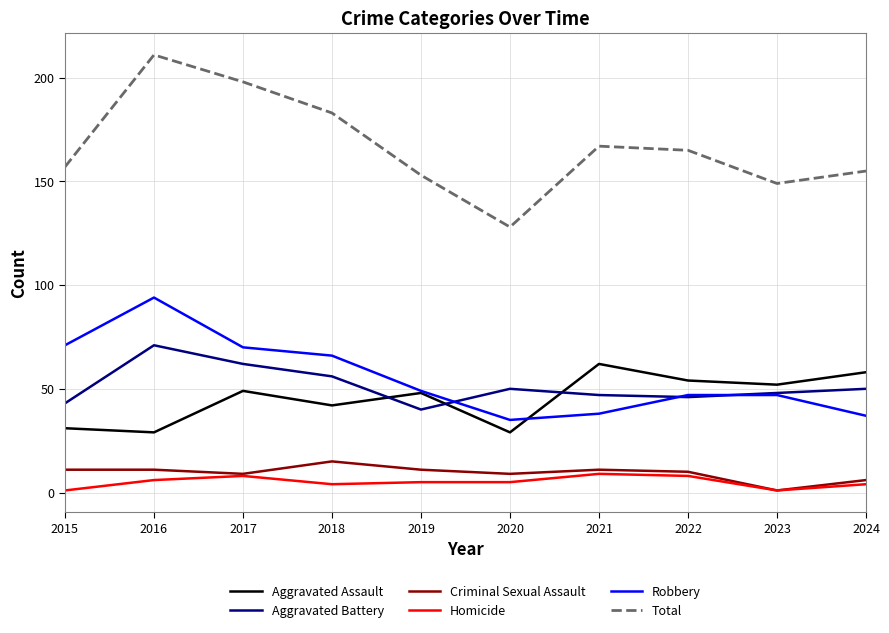

Reading left to right, transcribe all the data shown in this chart.

Aggravated Assault: 2015=31	2016=29	2017=49	2018=42	2019=48	2020=29	2021=62	2022=54	2023=52	2024=58
Aggravated Battery: 2015=43	2016=71	2017=62	2018=56	2019=40	2020=50	2021=47	2022=46	2023=48	2024=50
Criminal Sexual Assault: 2015=11	2016=11	2017=9	2018=15	2019=11	2020=9	2021=11	2022=10	2023=1	2024=6
Homicide: 2015=1	2016=6	2017=8	2018=4	2019=5	2020=5	2021=9	2022=8	2023=1	2024=4
Robbery: 2015=71	2016=94	2017=70	2018=66	2019=49	2020=35	2021=38	2022=47	2023=47	2024=37
Total: 2015=157	2016=211	2017=198	2018=183	2019=153	2020=128	2021=167	2022=165	2023=149	2024=155